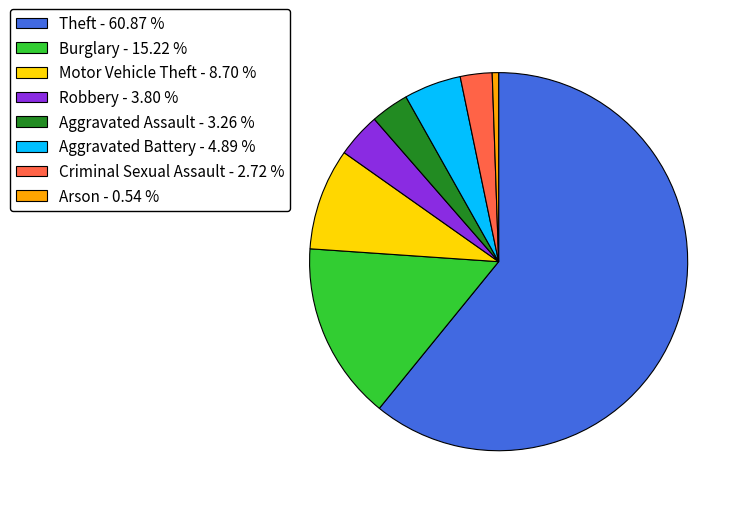

Rank the categories by value from highest to lowest.

Theft - 60.87 %, Burglary - 15.22 %, Motor Vehicle Theft - 8.70 %, Aggravated Battery - 4.89 %, Robbery - 3.80 %, Aggravated Assault - 3.26 %, Criminal Sexual Assault - 2.72 %, Arson - 0.54 %